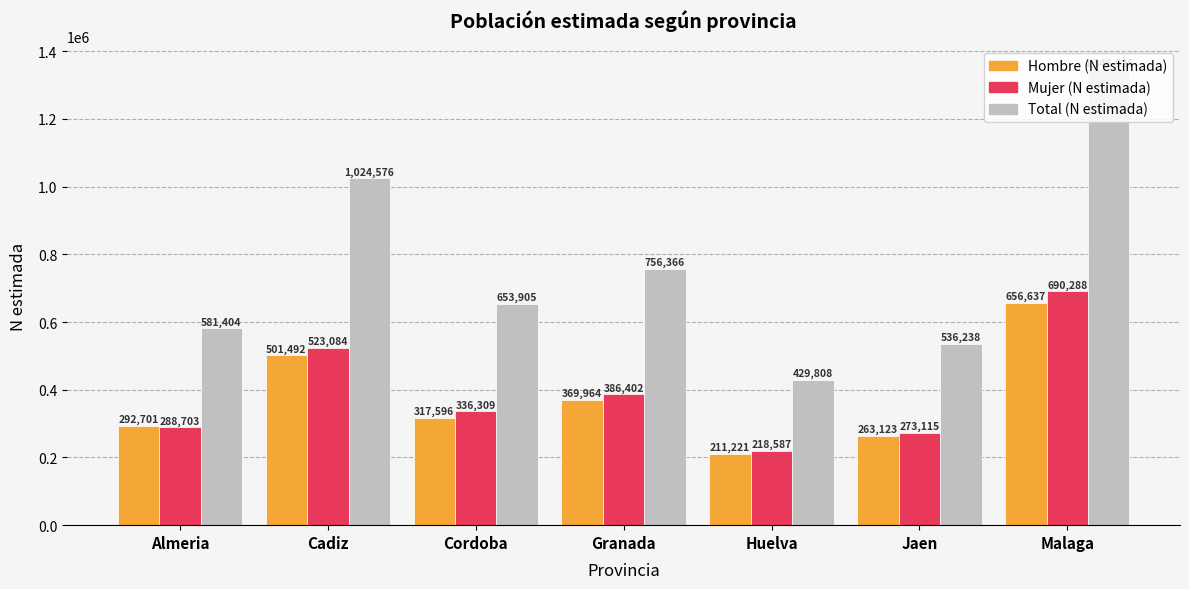

Rank the categories by Mujer (N estimada) value from highest to lowest.

Malaga, Cadiz, Granada, Cordoba, Almeria, Jaen, Huelva